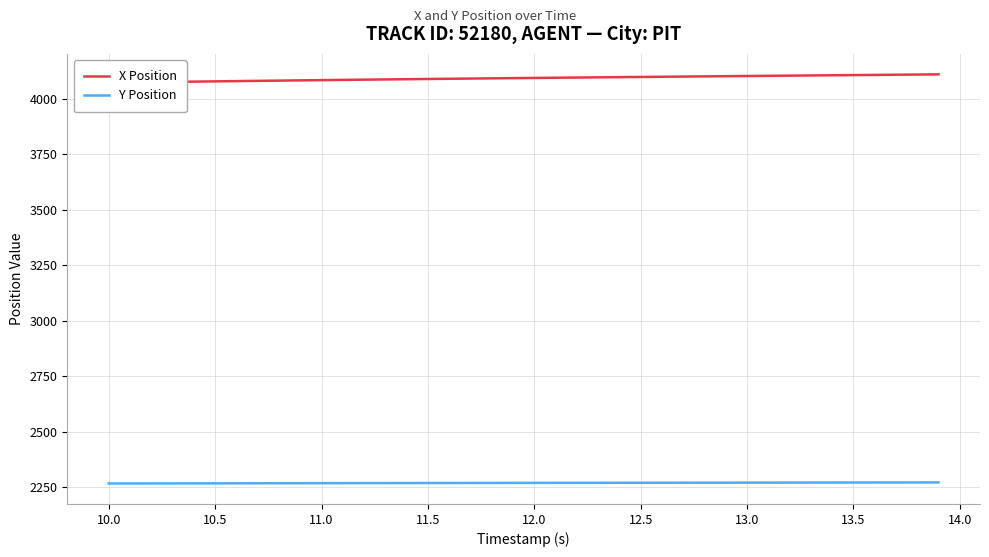

True or false: Y Position and X Position intersect in this chart.

False